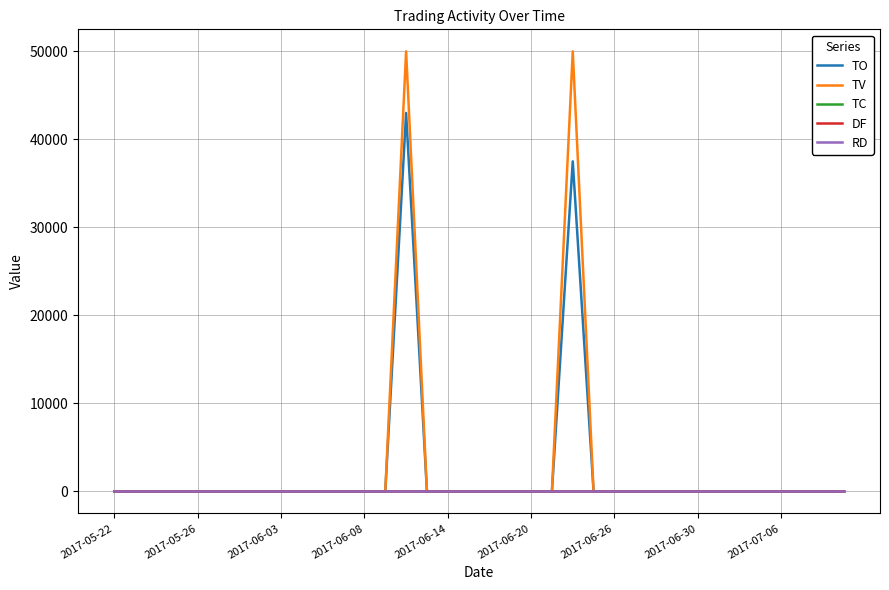

Which series has the largest range (max minus min)?

TV